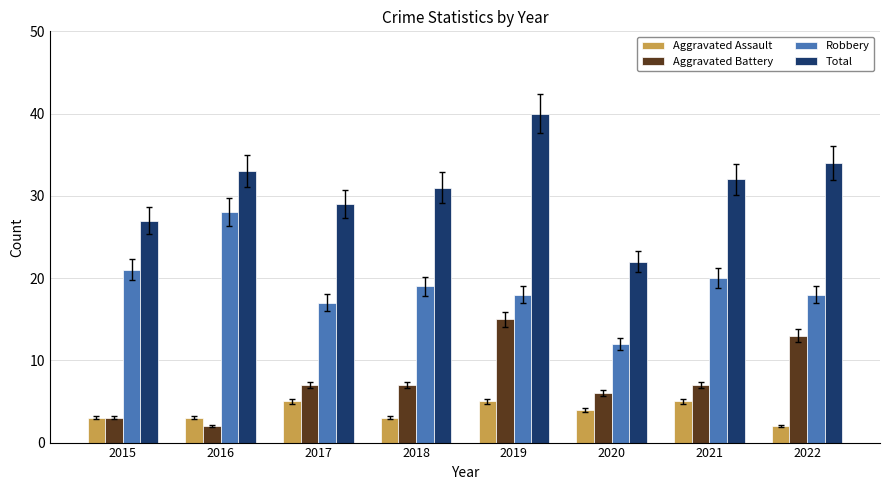

What is the difference between the maximum and minimum values in the Aggravated Battery series?

13